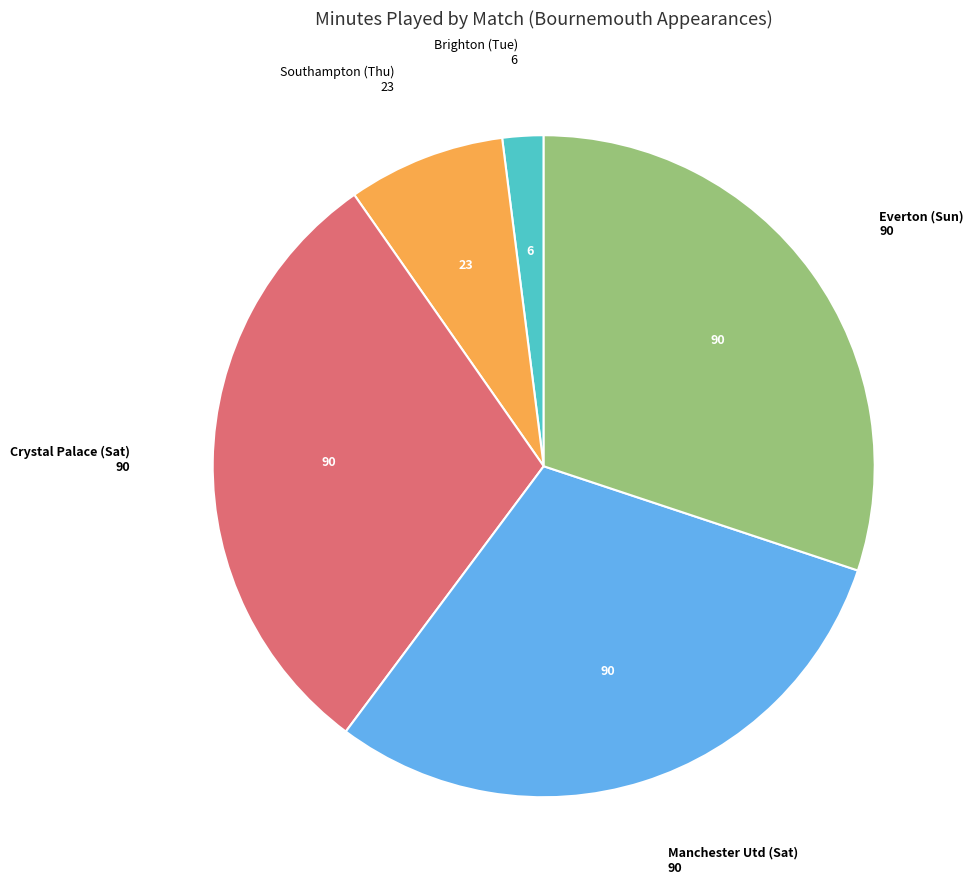

Is there a majority slice in this chart?

No